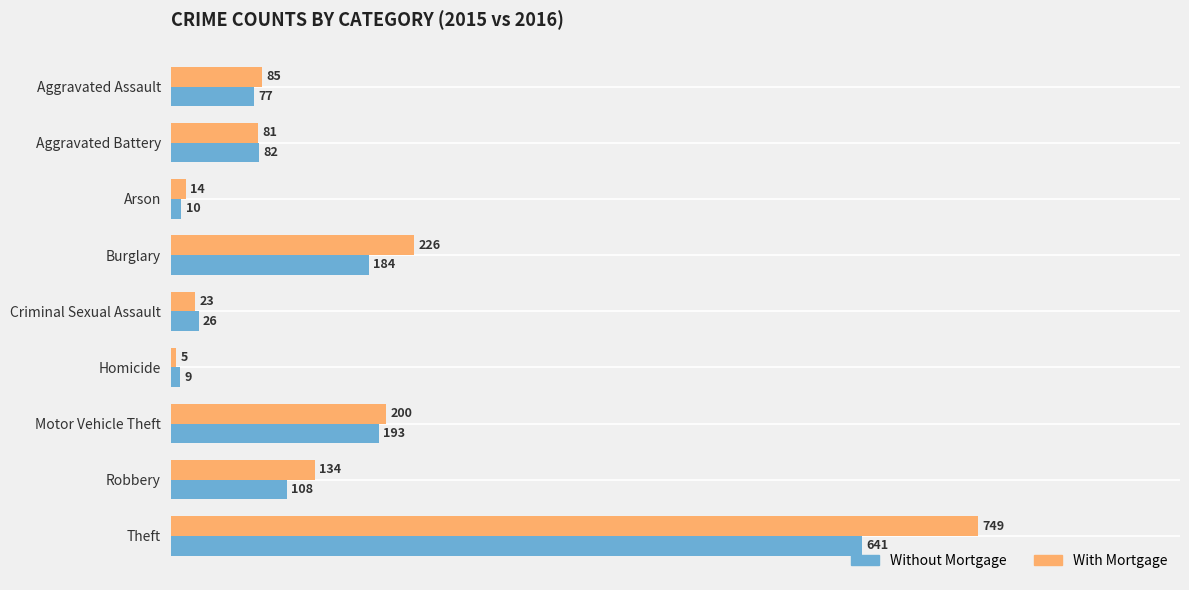

What is the total value across all series at Aggravated Battery?

163